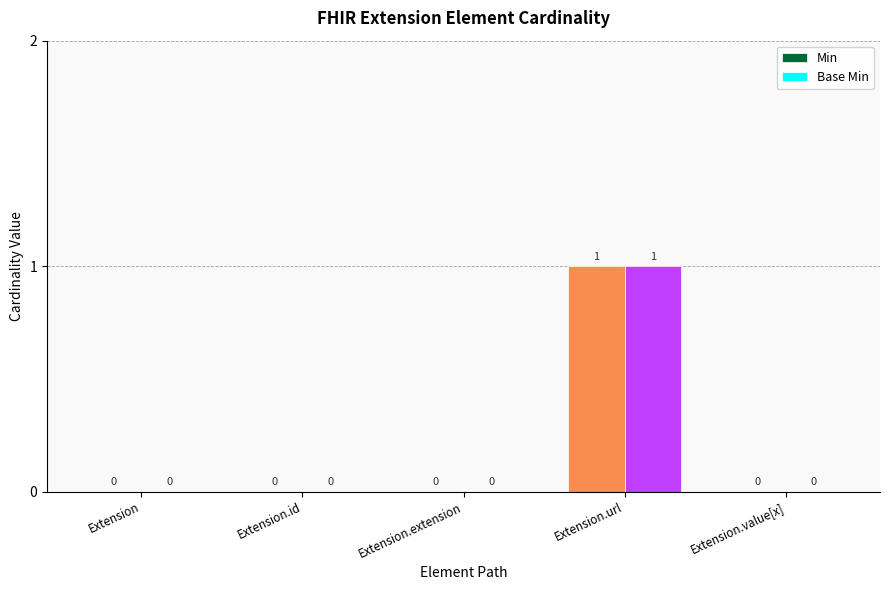

Reading left to right, list all the values displayed in this chart.

Min: Extension=0	Extension.id=0	Extension.extension=0	Extension.url=1	Extension.value[x]=0
Base Min: Extension=0	Extension.id=0	Extension.extension=0	Extension.url=1	Extension.value[x]=0